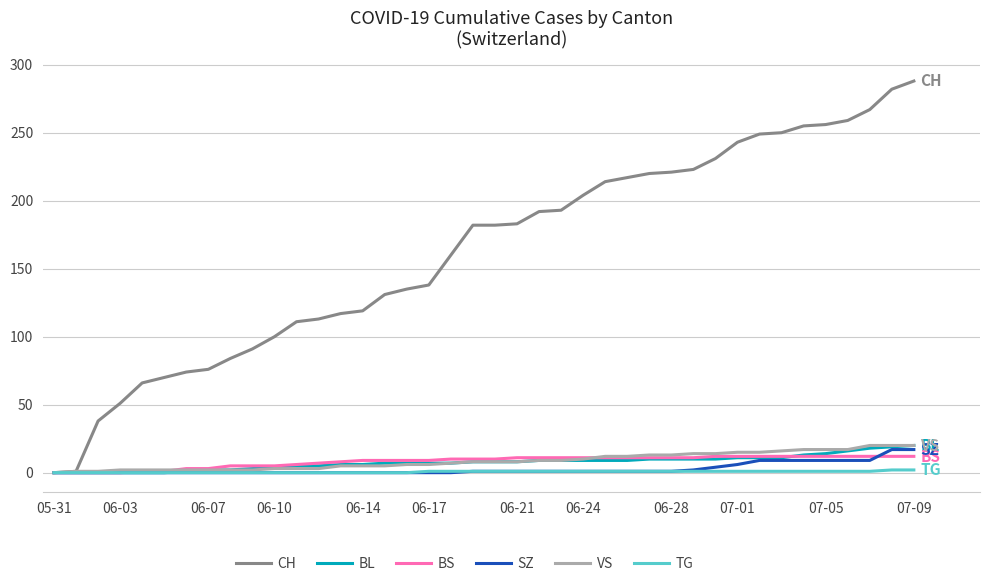

What is the greatest value displayed?

288